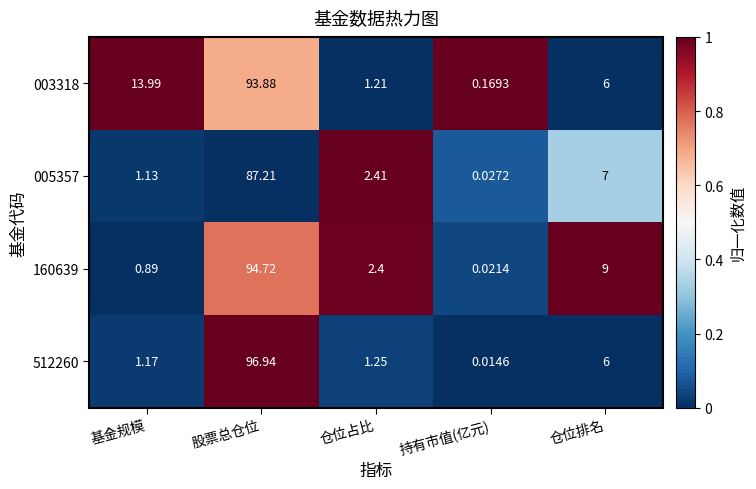

Where does the 160639 series first go above 2?

股票总仓位